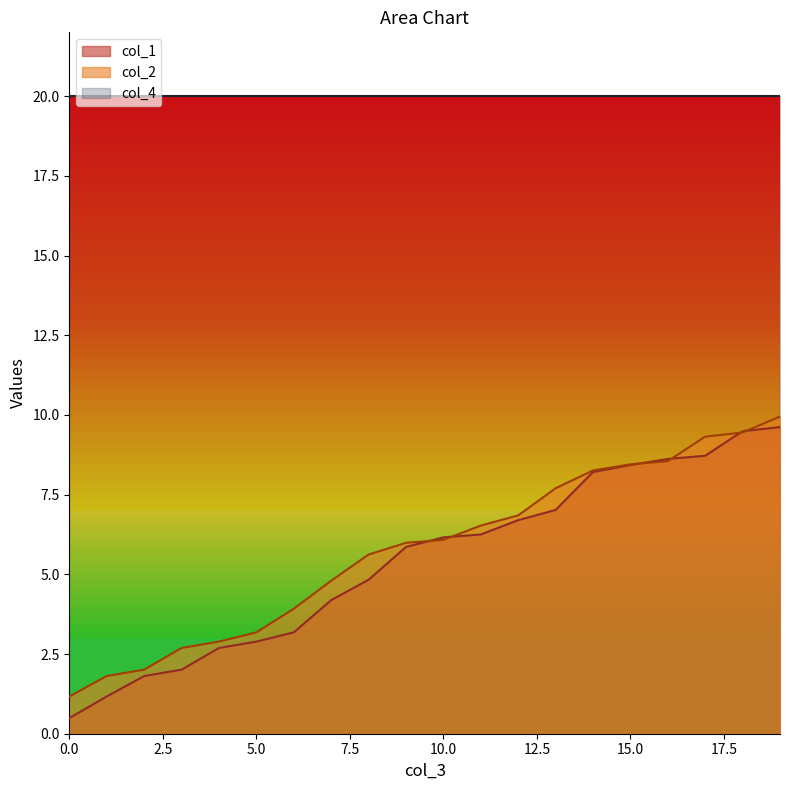

How many times do col_2 and col_1 cross each other?

6